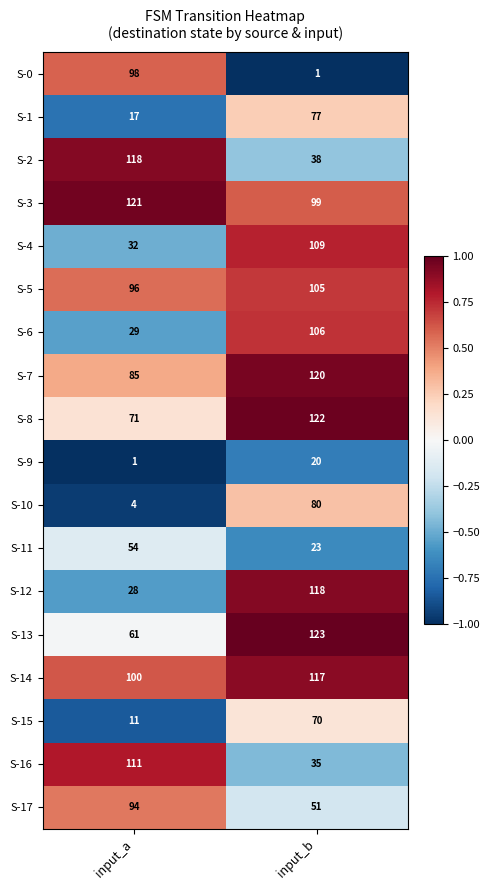

Rank the series at input_a from lowest to highest value.

S-9, S-10, S-15, S-1, S-12, S-6, S-4, S-11, S-13, S-8, S-7, S-17, S-5, S-0, S-14, S-16, S-2, S-3